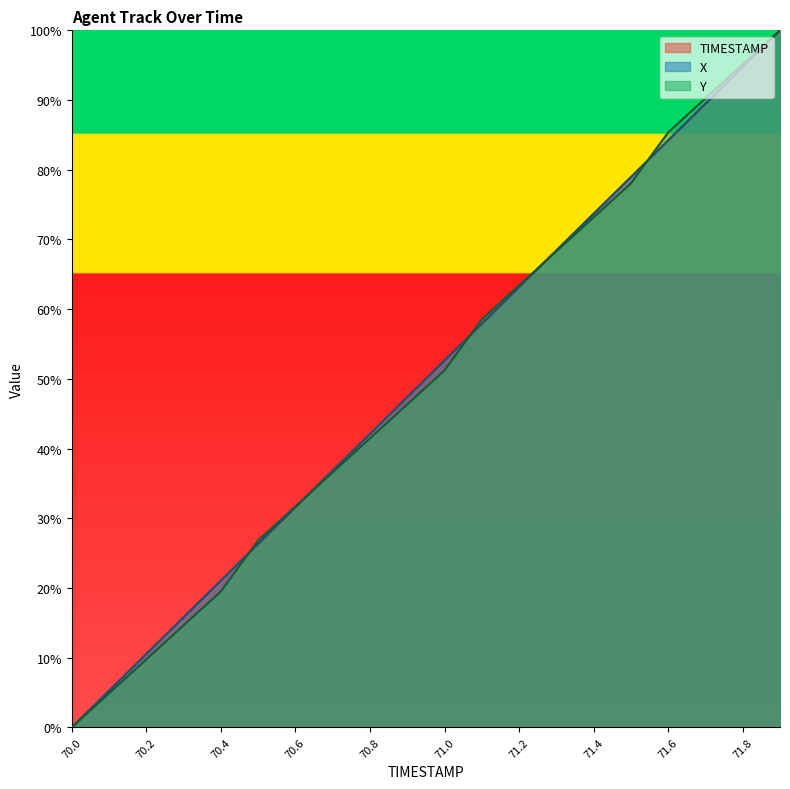

At which category is the sum across all series the highest?

71.9